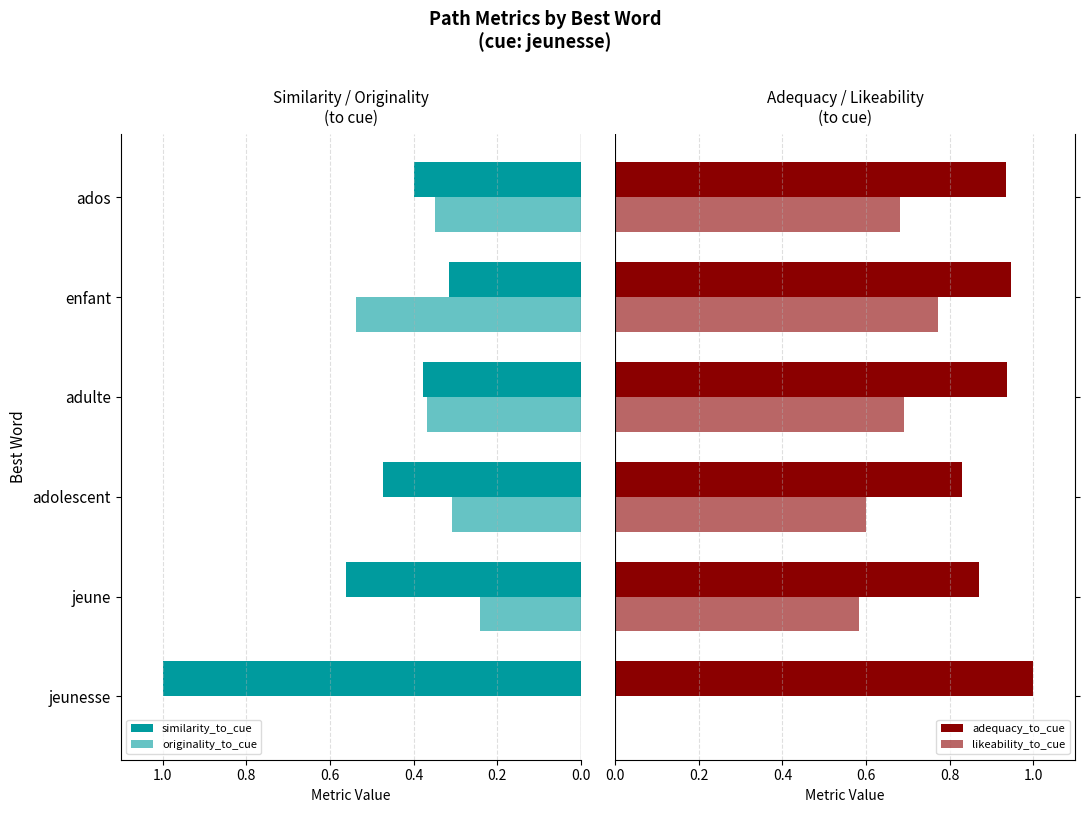

At how many categories does at least one series exceed 0?

6